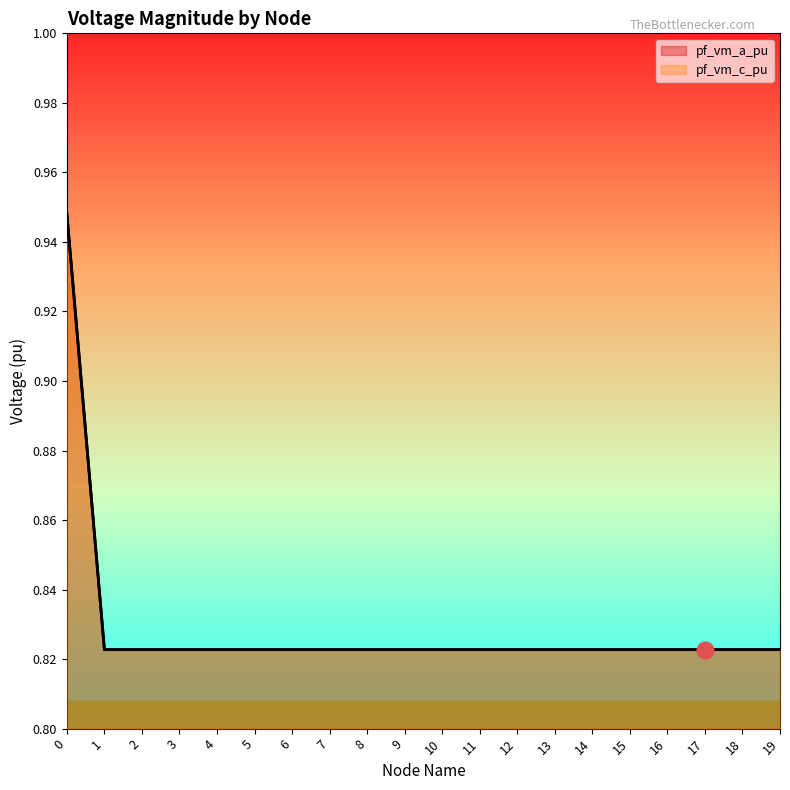

How many lines are shown in the chart?

2